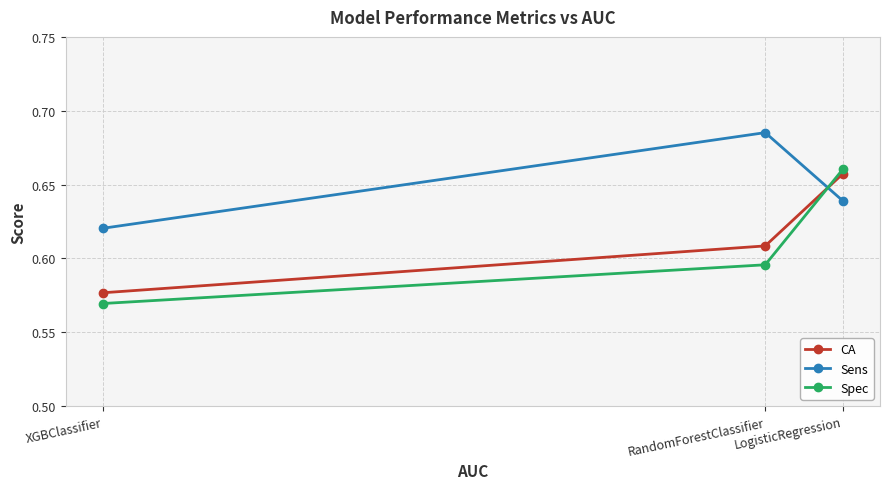

Which series changed the most between LogisticRegression and RandomForestClassifier?

Spec